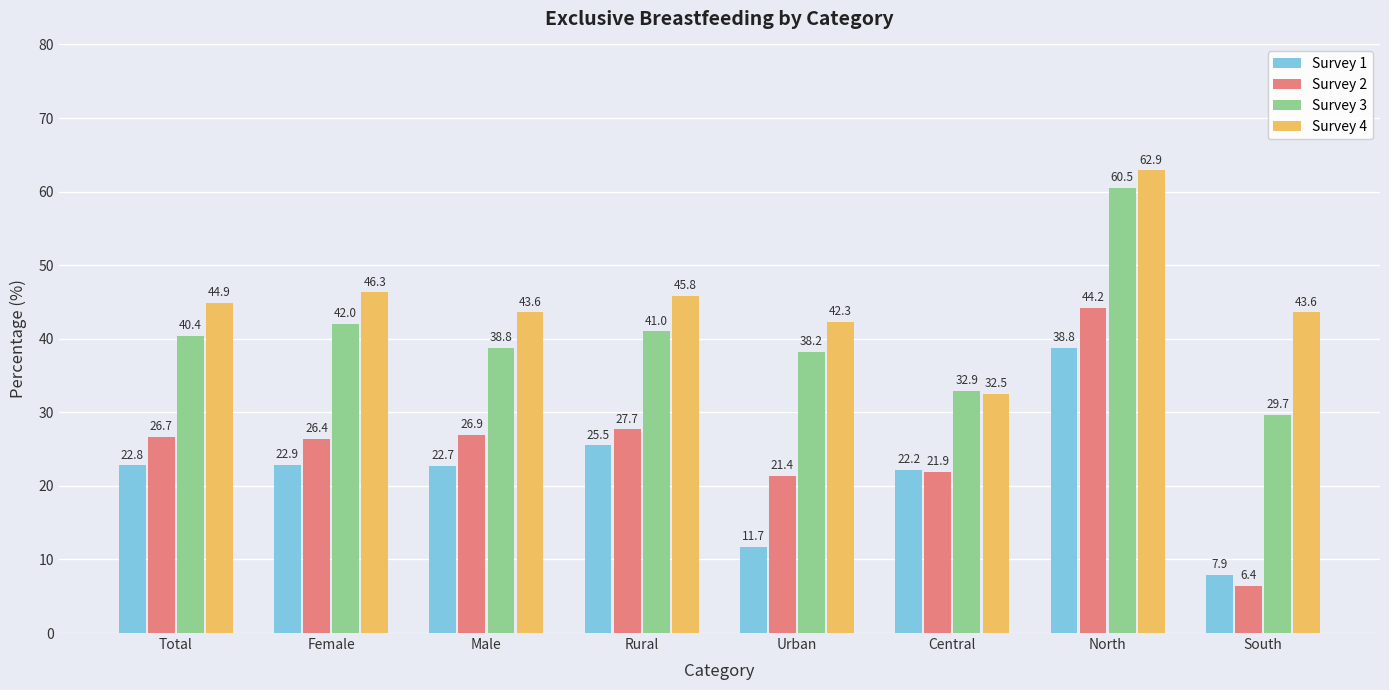

List the labels in order of Survey 1 value, largest first.

North, Rural, Female, Total, Male, Central, Urban, South